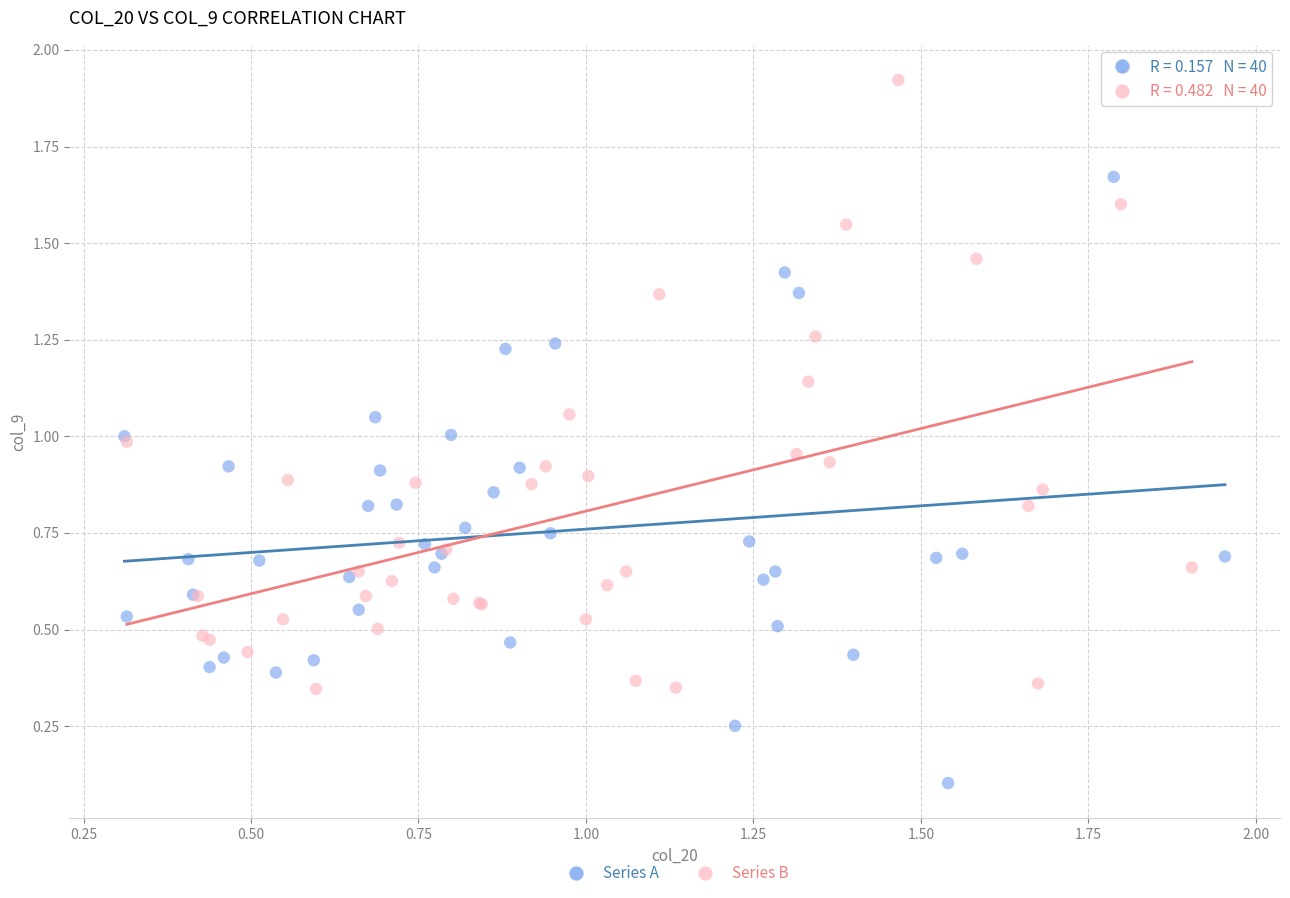

Which series contains the lowest Y value?

Series A